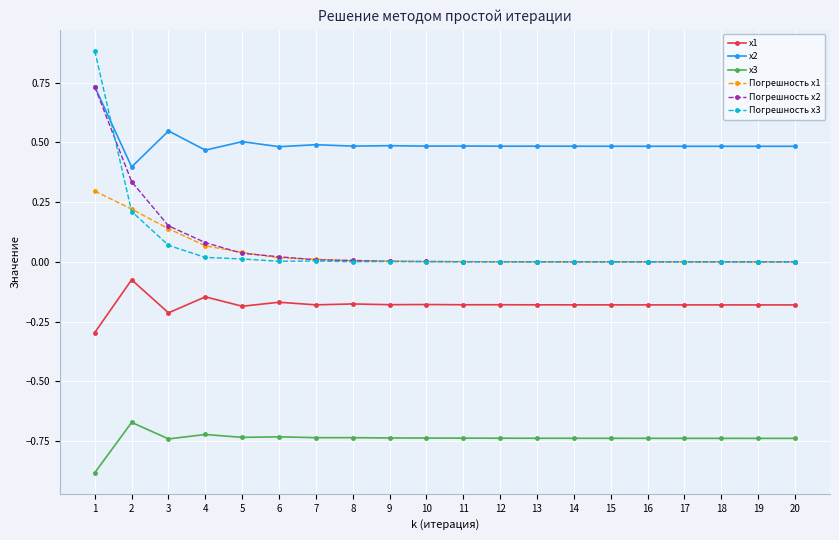

At how many categories does at least one series exceed 0?

20